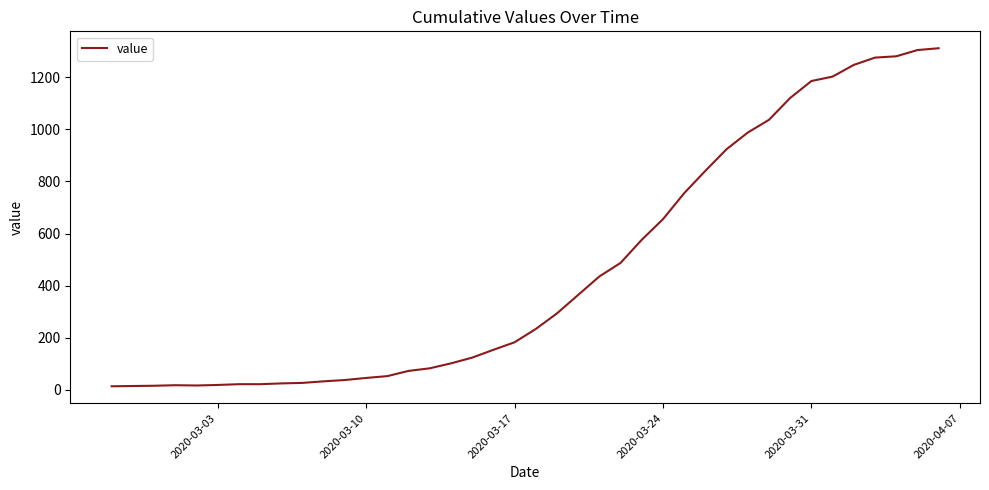

What is the maximum value shown in the chart?

1312